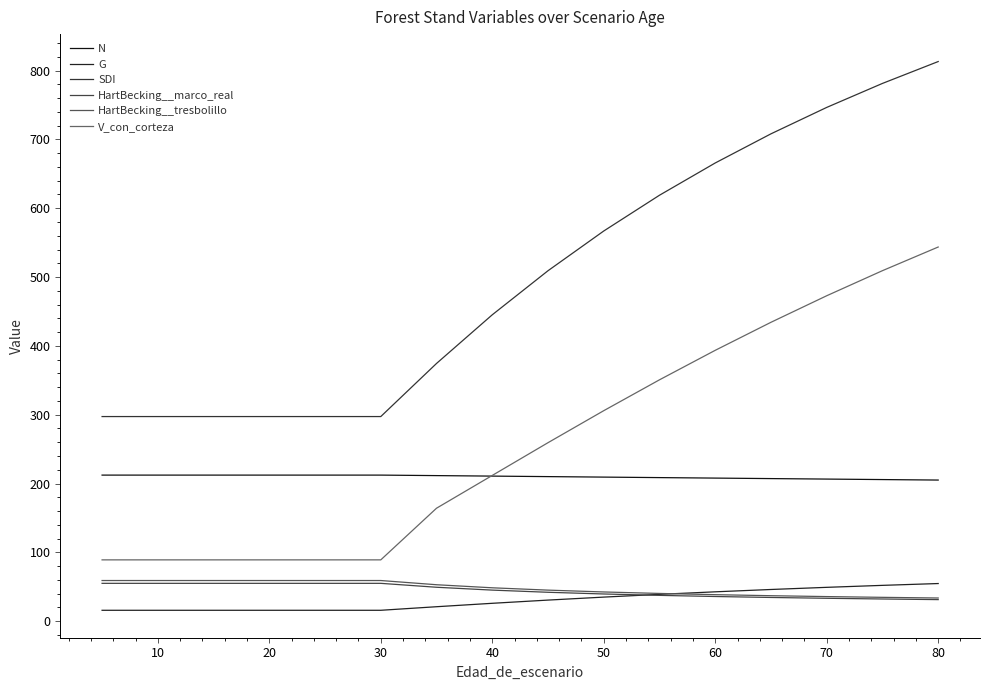

What is the difference between the maximum and minimum values in the HartBecking__tresbolillo series?

25.4